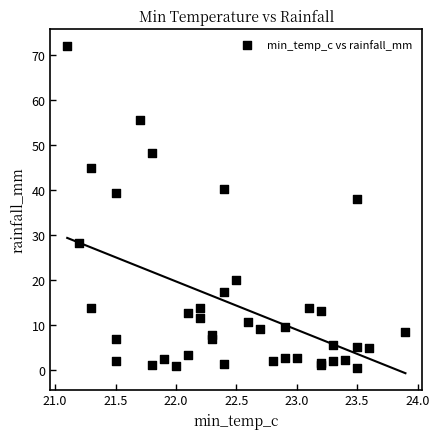

What Y value in the scatter plot is closest to 36?

38.0